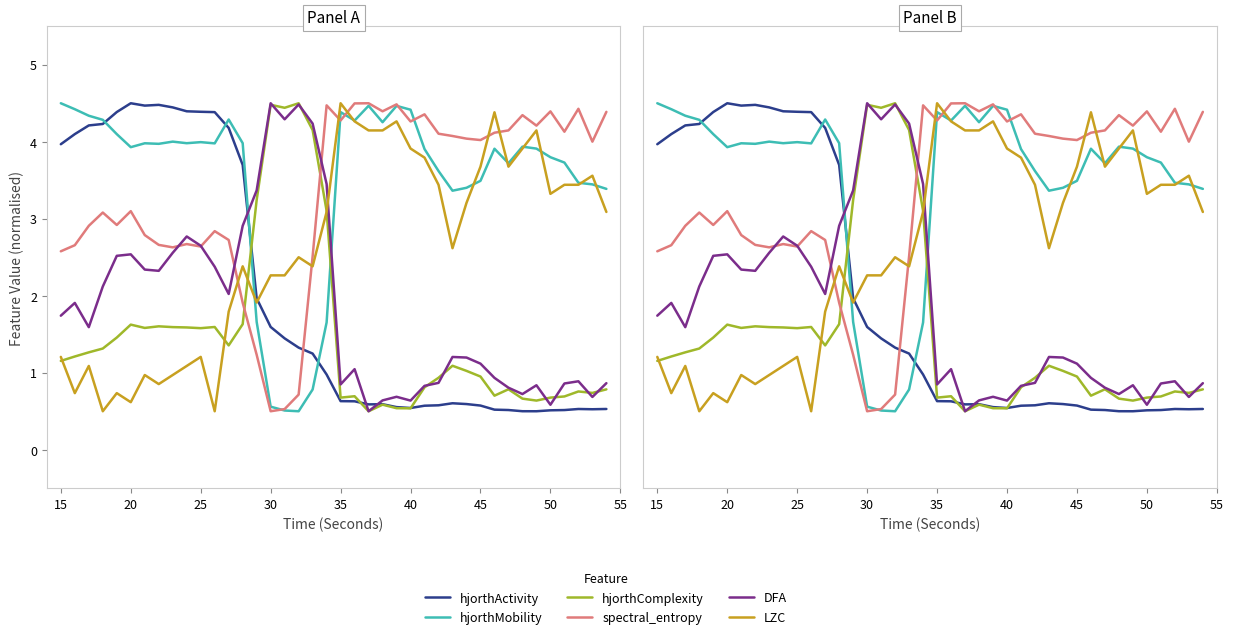

Does the chart display data point markers on the line(s)?

No